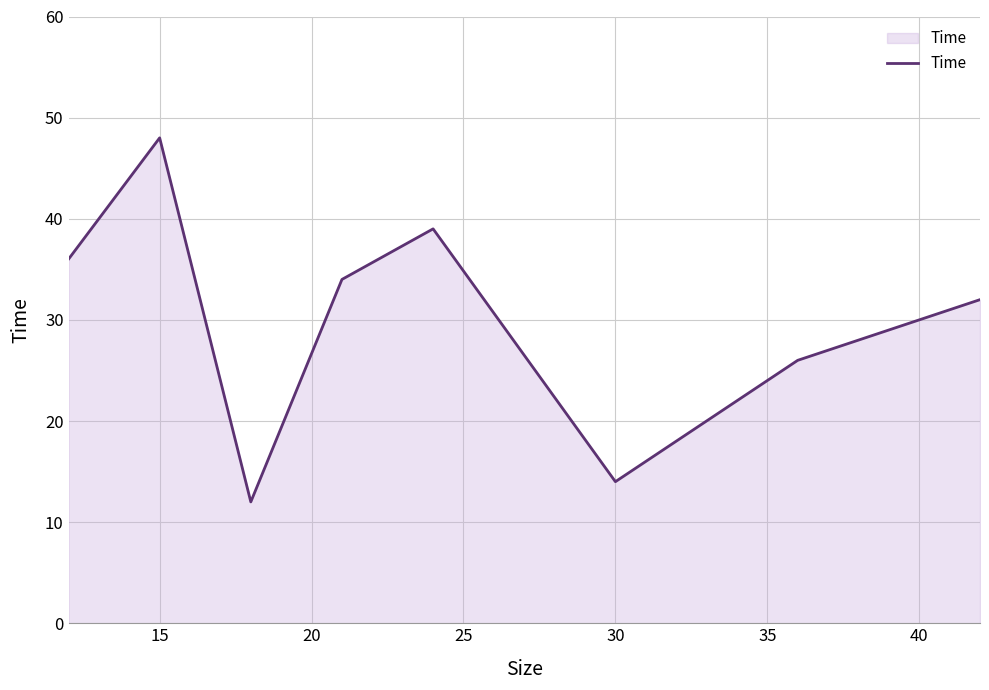

What is the smallest value displayed?

12